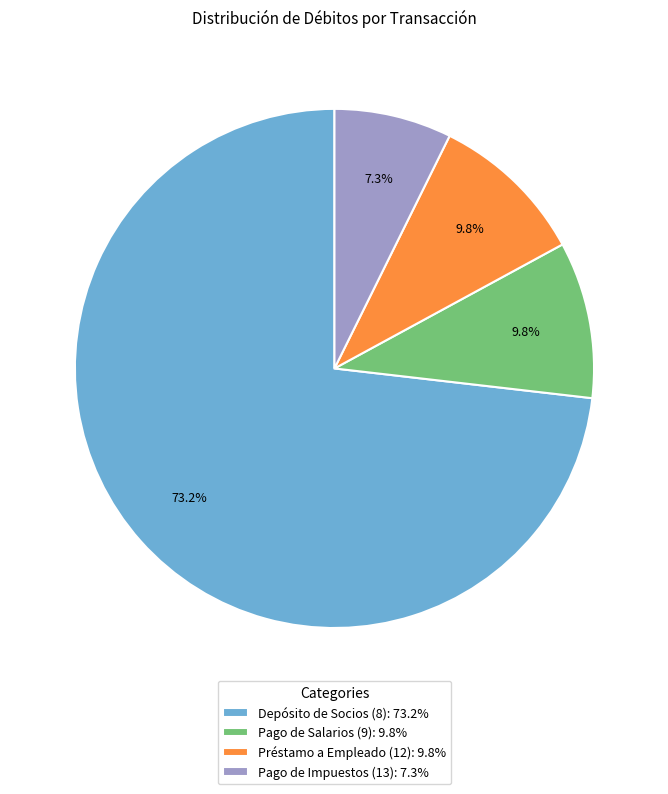

What is the largest slice in the pie chart?

Depósito de Socios (8)